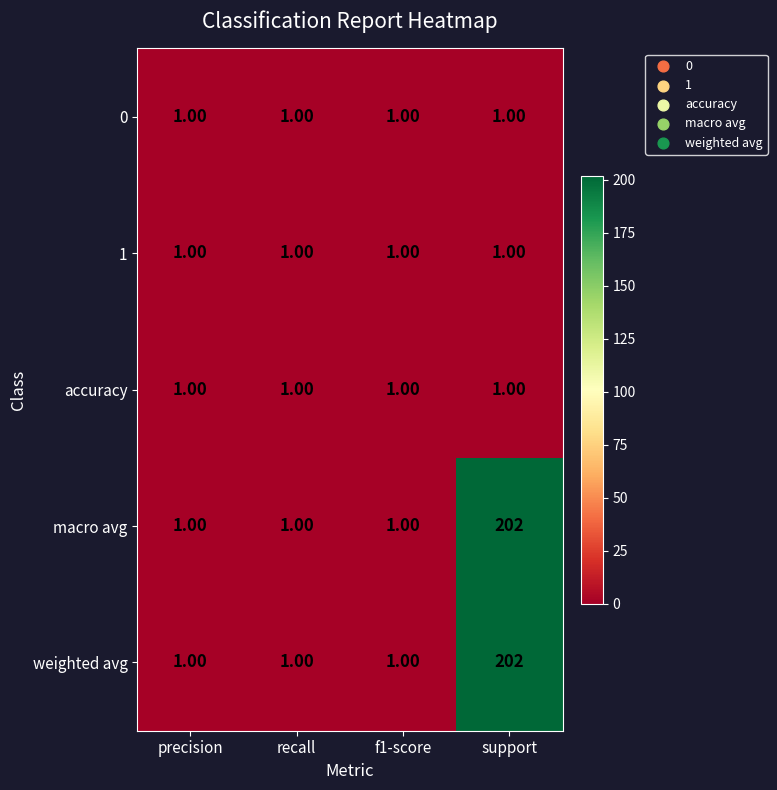

At which category is the sum across all series the highest?

support